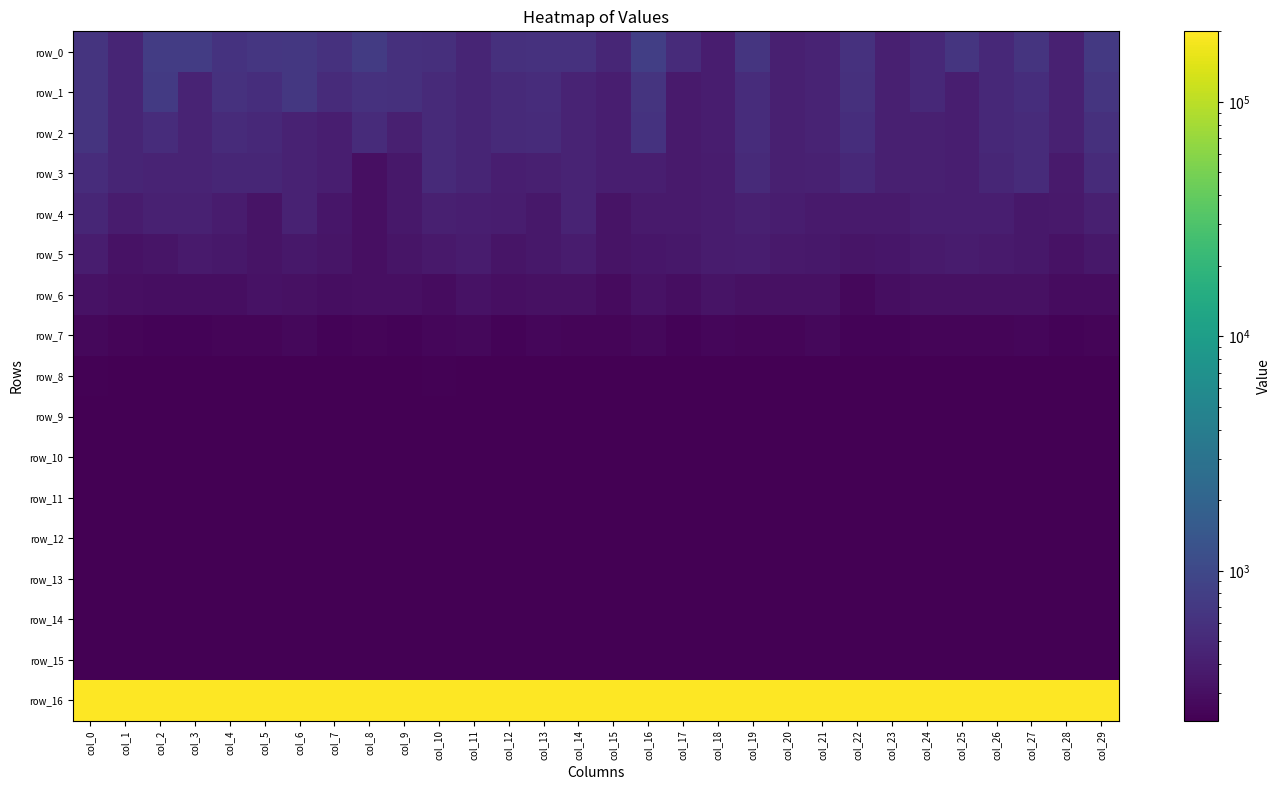

Reading left to right, transcribe all the data shown in this chart.

row_0: 632.2	457.9	767.0	767.9	616.0	670.0	682.1	596.4	739.1	588.6	575.8	460.9	585.6	598.0	602.0	469.0	806.8	525.3	398.8	652.8	419.6	448.2	606.8	419.7	504.1	658.4	497.7	637.2	427.9	708.5
row_1: 632.2	457.9	718.5	451.4	604.7	551.4	682.1	522.3	607.9	588.6	518.0	460.9	519.4	543.4	453.7	401.8	626.8	371.5	398.8	545.1	419.6	448.2	583.1	419.7	504.1	405.1	497.7	553.8	427.9	658.4
row_2: 632.2	457.9	544.3	449.7	531.6	502.4	436.5	409.6	530.5	416.5	518.0	460.9	519.4	533.9	453.7	401.8	610.3	371.5	398.8	545.1	419.6	448.2	558.1	419.7	419.2	405.1	497.7	522.4	427.9	579.4
row_3: 538.7	457.9	451.3	449.7	471.4	478.9	436.5	409.6	301.3	357.4	518.0	460.9	403.3	413.0	453.7	401.8	402.5	371.5	383.7	509.2	419.6	431.3	503.4	419.7	419.2	405.1	479.6	522.4	374.4	526.3
row_4: 476.0	383.1	426.9	432.4	383.4	328.1	436.5	347.2	301.3	355.6	412.2	409.5	390.9	357.8	453.7	329.5	377.3	371.5	383.7	413.9	397.5	373.4	377.4	374.4	408.8	405.1	405.4	355.9	363.7	410.3
row_5: 391.5	317.6	340.3	372.7	357.4	328.1	353.1	334.8	301.3	335.2	360.2	384.3	332.8	357.8	385.4	329.5	346.5	355.6	383.7	398.9	365.8	359.0	338.1	347.3	378.7	380.2	371.0	355.9	317.9	353.0
row_6: 322.5	305.4	296.5	292.3	297.3	316.8	308.0	292.5	301.3	304.7	287.5	317.5	305.8	307.8	313.1	282.9	317.7	298.7	331.7	310.9	307.9	309.2	263.9	297.6	308.2	310.4	311.1	310.3	284.4	286.1
row_7: 268.0	249.2	245.3	244.9	249.1	251.5	264.6	243.1	253.5	243.7	260.9	265.9	245.6	255.9	251.8	250.1	265.3	242.8	260.8	251.4	251.8	263.4	247.5	245.1	250.9	254.2	249.0	259.9	243.7	251.3
row_8: 236.0	232.9	232.0	233.5	231.1	231.1	233.7	231.5	234.0	232.6	235.7	233.5	233.3	233.1	232.5	231.5	234.5	232.0	235.1	233.6	233.2	232.3	232.8	232.3	232.5	231.8	233.2	233.8	232.7	233.3
row_9: 229.6	229.5	229.4	229.5	229.4	229.4	229.7	229.5	229.6	229.5	229.6	229.6	229.5	229.5	229.6	229.5	229.6	229.5	229.6	229.4	229.5	229.6	229.5	229.4	229.4	229.5	229.5	229.5	229.5	229.6
row_10: 229.3	229.3	229.3	229.3	229.3	229.3	229.3	229.3	229.3	229.3	229.3	229.3	229.3	229.3	229.3	229.3	229.3	229.3	229.3	229.3	229.3	229.3	229.3	229.3	229.3	229.3	229.3	229.3	229.3	229.3
row_11: 229.3	229.3	229.3	229.3	229.3	229.3	229.3	229.3	229.3	229.3	229.3	229.3	229.3	229.3	229.3	229.3	229.3	229.3	229.3	229.3	229.3	229.3	229.3	229.3	229.3	229.3	229.3	229.3	229.3	229.3
row_12: 229.3	229.3	229.3	229.3	229.3	229.3	229.3	229.3	229.3	229.3	229.3	229.3	229.3	229.3	229.3	229.3	229.3	229.3	229.3	229.3	229.3	229.3	229.3	229.3	229.3	229.3	229.3	229.3	229.3	229.3
row_13: 229.3	229.3	229.3	229.3	229.3	229.3	229.3	229.3	229.3	229.3	229.3	229.3	229.3	229.3	229.3	229.3	229.3	229.3	229.3	229.3	229.3	229.3	229.3	229.3	229.3	229.3	229.3	229.3	229.3	229.3
row_14: 229.3	229.3	229.3	229.3	229.3	229.3	229.3	229.3	229.3	229.3	229.3	229.3	229.3	229.3	229.3	229.3	229.3	229.3	229.3	229.3	229.3	229.3	229.3	229.3	229.3	229.3	229.3	229.3	229.3	229.3
row_15: 229.3	229.3	229.3	229.3	229.3	229.3	229.3	229.3	229.3	229.3	229.3	229.3	229.3	229.3	229.3	229.3	229.3	229.3	229.3	229.3	229.3	229.3	229.3	229.3	229.3	229.3	229.3	229.3	229.3	229.3
row_16: 200000.0	200000.0	200000.0	200000.0	200000.0	200000.0	200000.0	200000.0	200000.0	200000.0	200000.0	200000.0	200000.0	200000.0	200000.0	200000.0	200000.0	200000.0	200000.0	200000.0	200000.0	200000.0	200000.0	200000.0	200000.0	200000.0	200000.0	200000.0	200000.0	200000.0